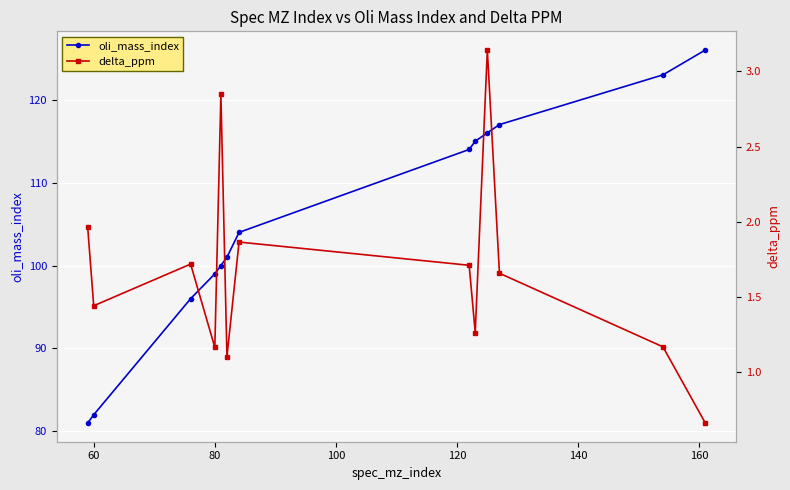

What is the average value of the oli_mass_index series?

106